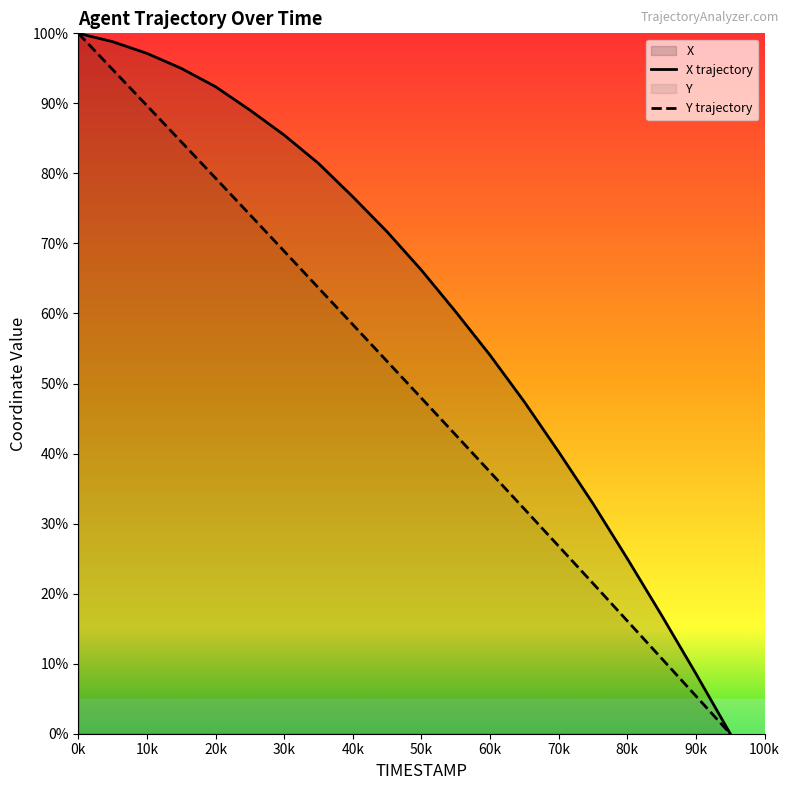

What is the spread (max minus min) of values at 80k?

8.9